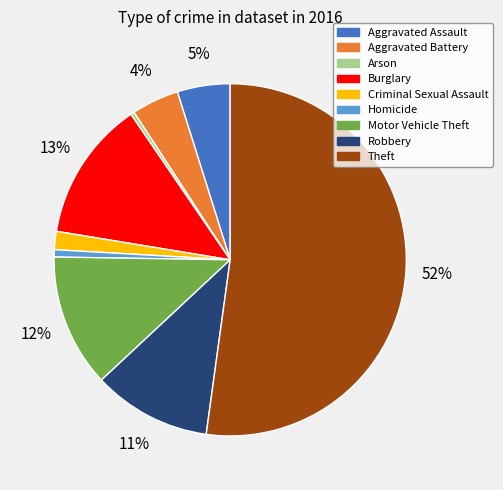

True or false: Criminal Sexual Assault accounts for 2% of the total.

True